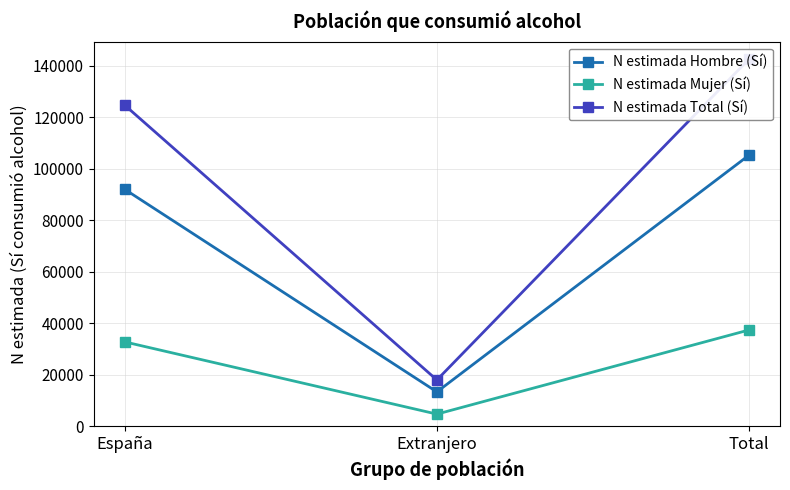

Rank the series by their maximum value, from lowest to highest.

N estimada Mujer (Sí), N estimada Hombre (Sí), N estimada Total (Sí)